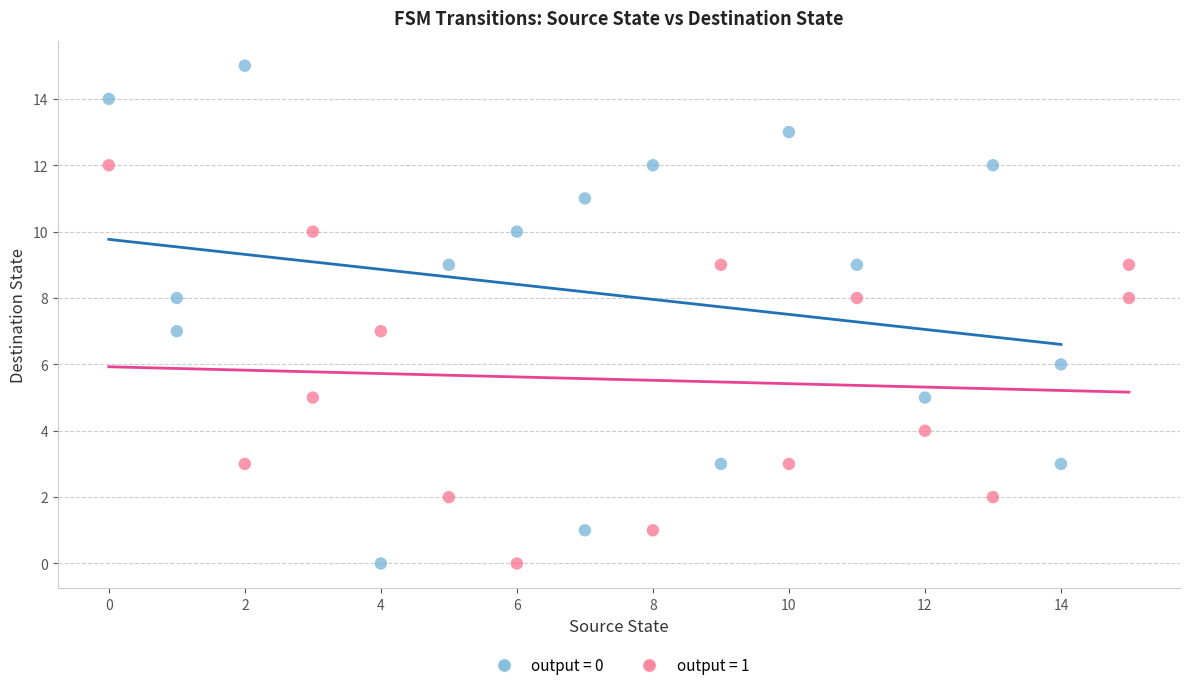

Which series has the widest spread of Y values?

output = 0